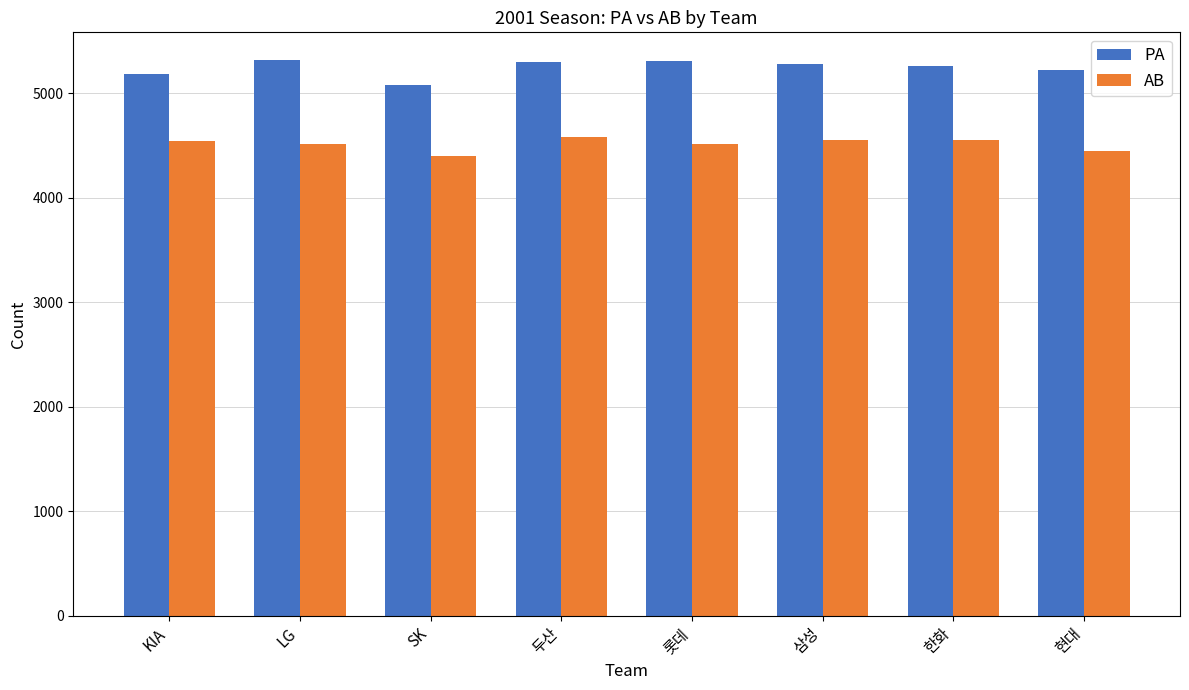

Which label corresponds to the smallest value in the chart?

SK